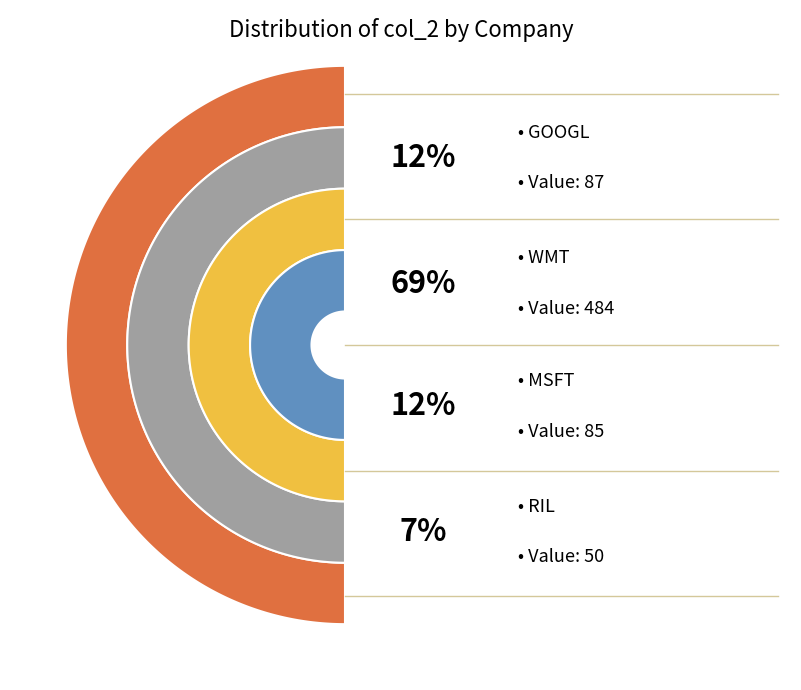

To the nearest percent, what is the combined percentage of RIL and GOOGL?

19%